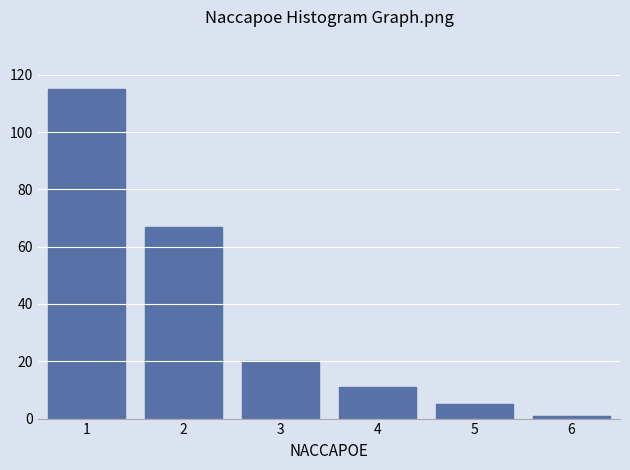

Reading left to right, transcribe this chart: for each bar, give the range it covers on the x-axis and its height. The values are not printed on the chart, so give them approximately, as read against the axis.

0.5 to 1.5: 116
1.5 to 2.5: 68
2.5 to 3.5: 20
3.5 to 4.5: 12
4.5 to 5.5: 6
5.5 to 6.5: under 2